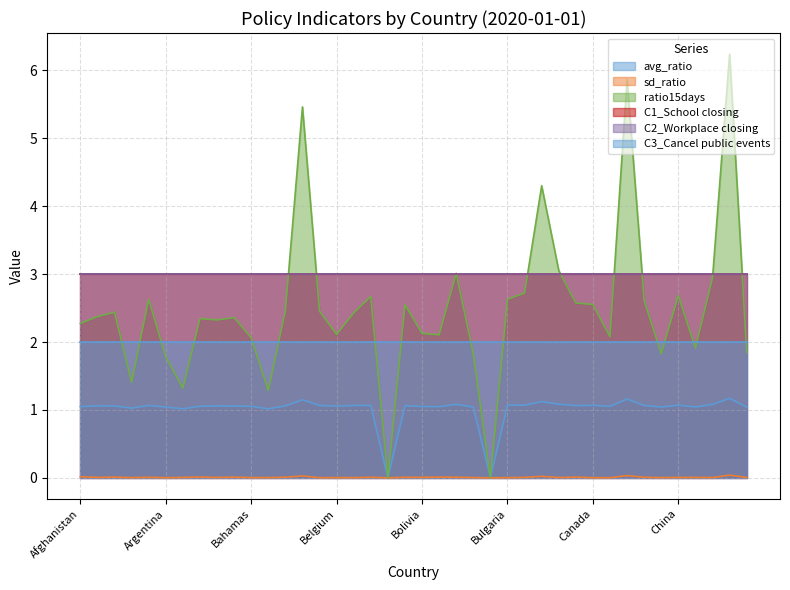

The value of sd_ratio at Bahamas is 0.0. True or false?

False